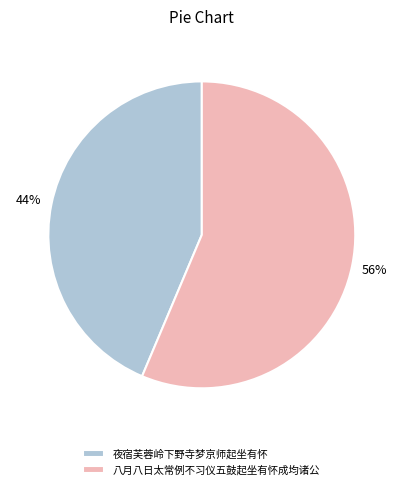

Is the sum of 八月八日太常例不习仪五鼓起坐有怀成均诸公 and 夜宿芙蓉岭下野寺梦京师起坐有怀 greater than half?

Yes